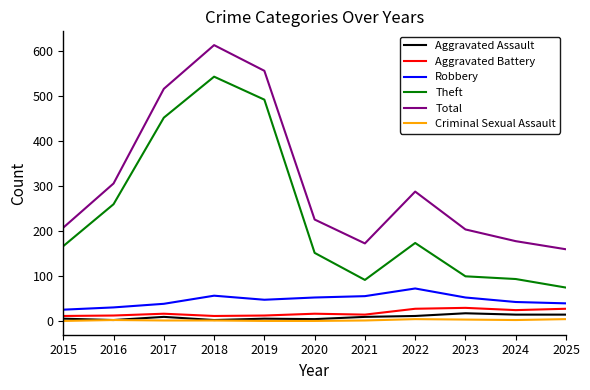

Which series changed the most between 2018 and 2021?

Theft